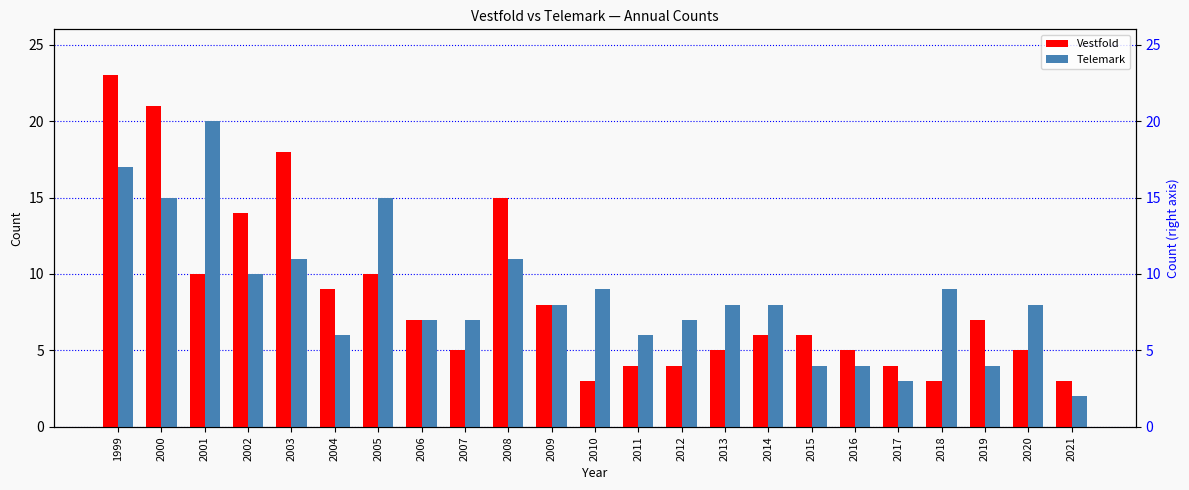

What is the minimum value shown in the chart?

2